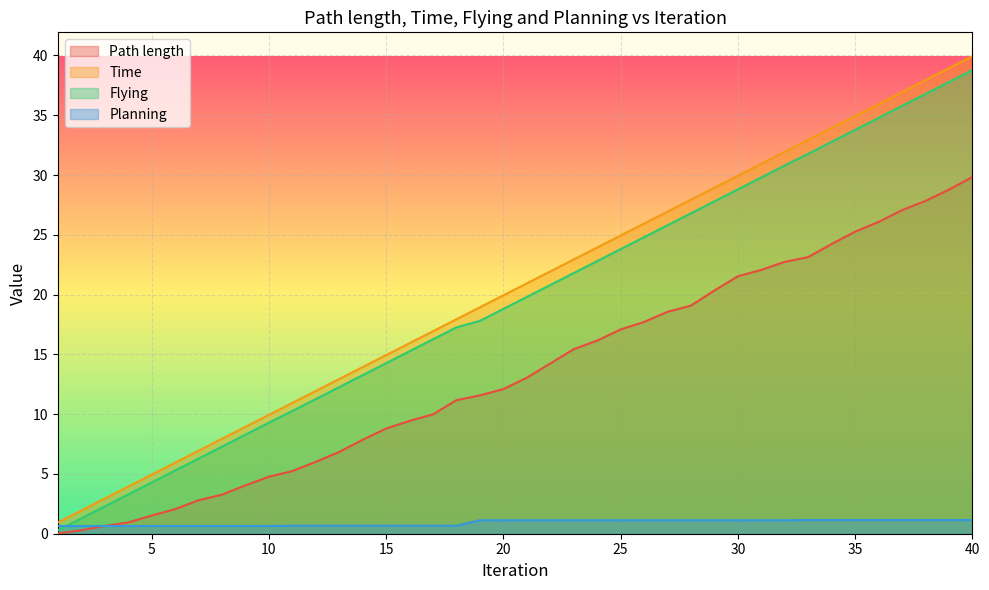

Is the value of Path length at 10 greater than the value of Planning at 27?

Yes